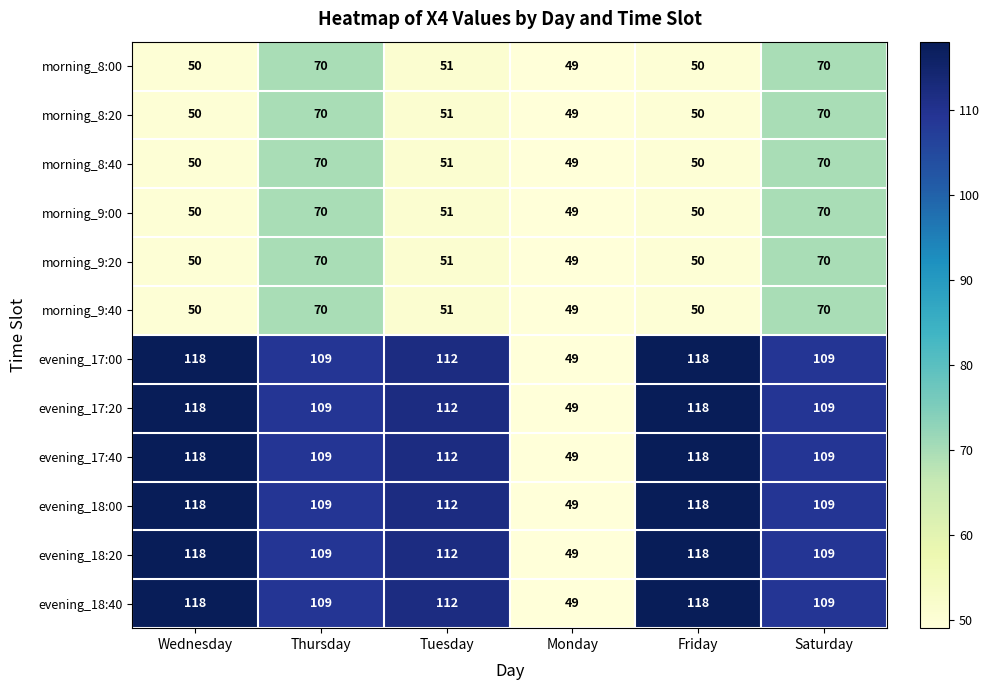

True or false: morning_9:40 has a value of 51 at Tuesday.

True